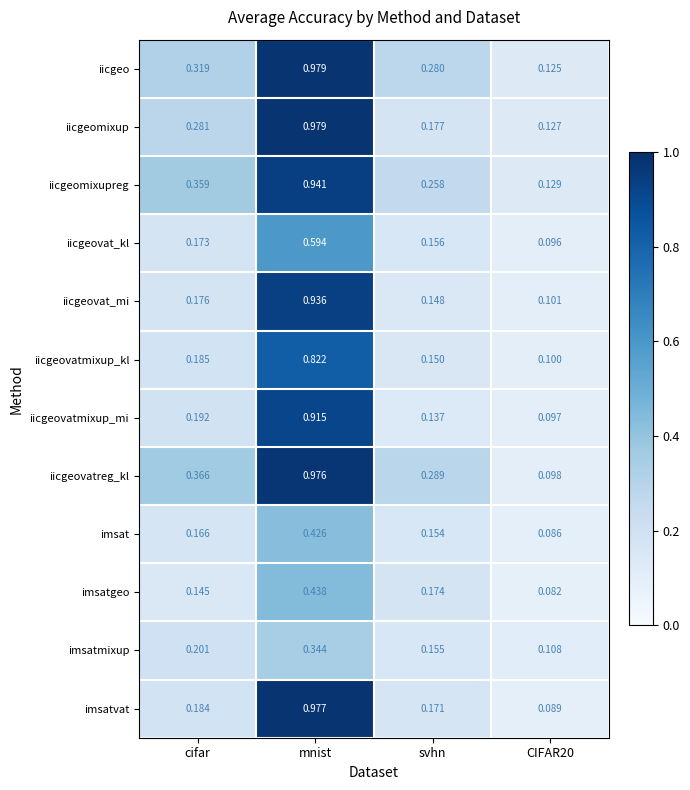

At which category is the sum across all series the highest?

mnist